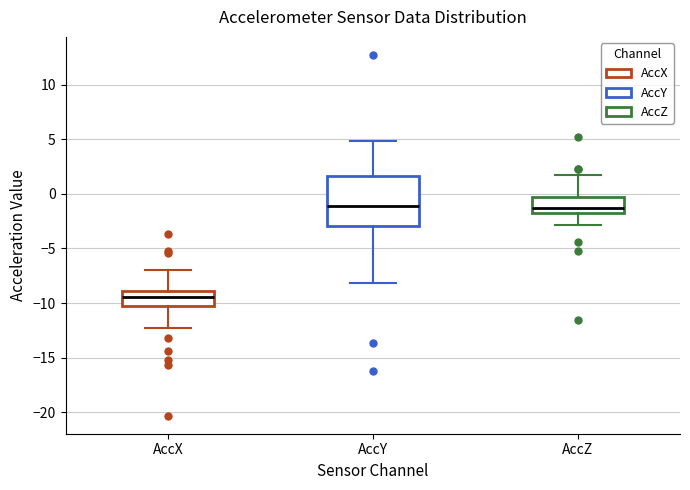

Where does the upper whisker of the box for AccX end on the y-axis? The values are not printed on the chart, so give them approximately, as read against the axis.

-7.0